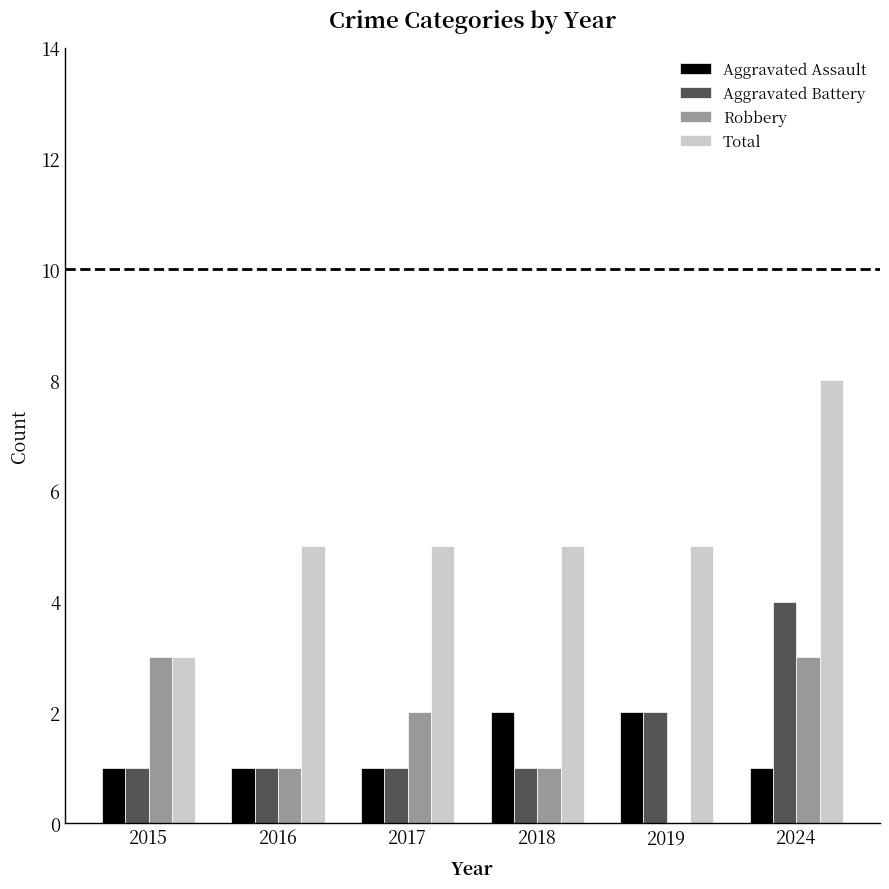

Count the number of data series in this chart.

4